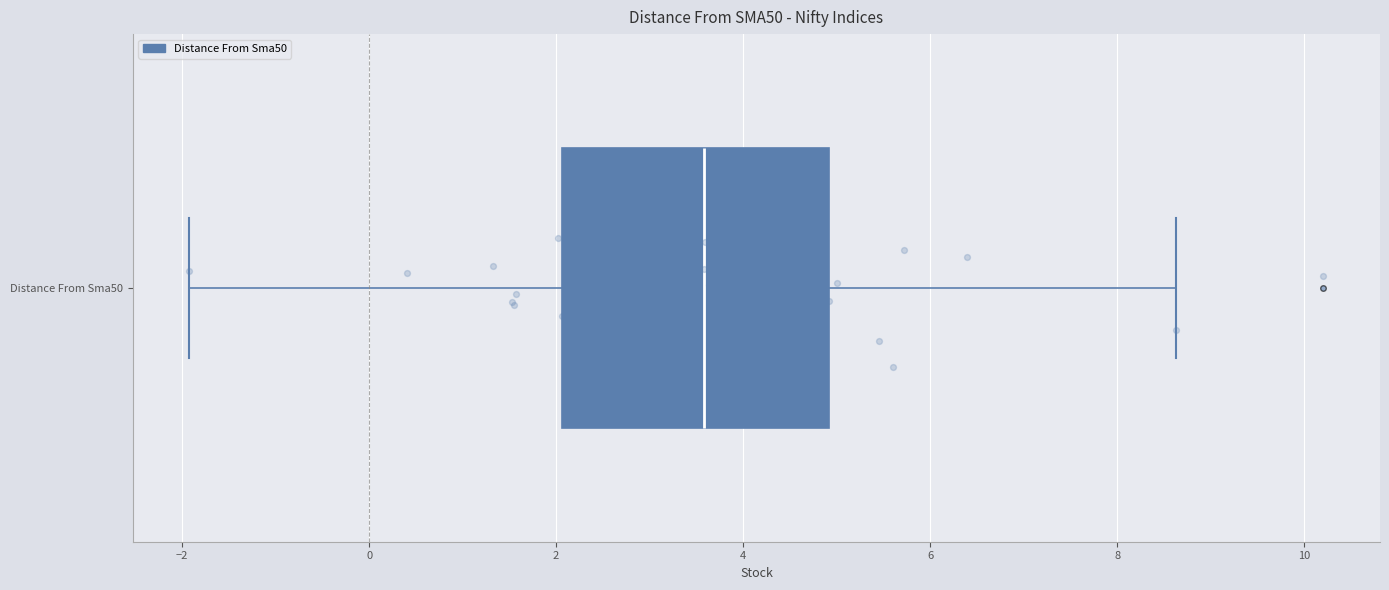

Where is the right edge of the box for Distance From Sma50 on the x-axis? The values are not printed on the chart, so give them approximately, as read against the axis.

5.0